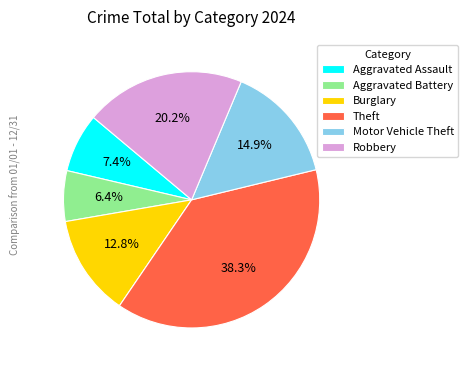

How many slices are in this pie chart?

6